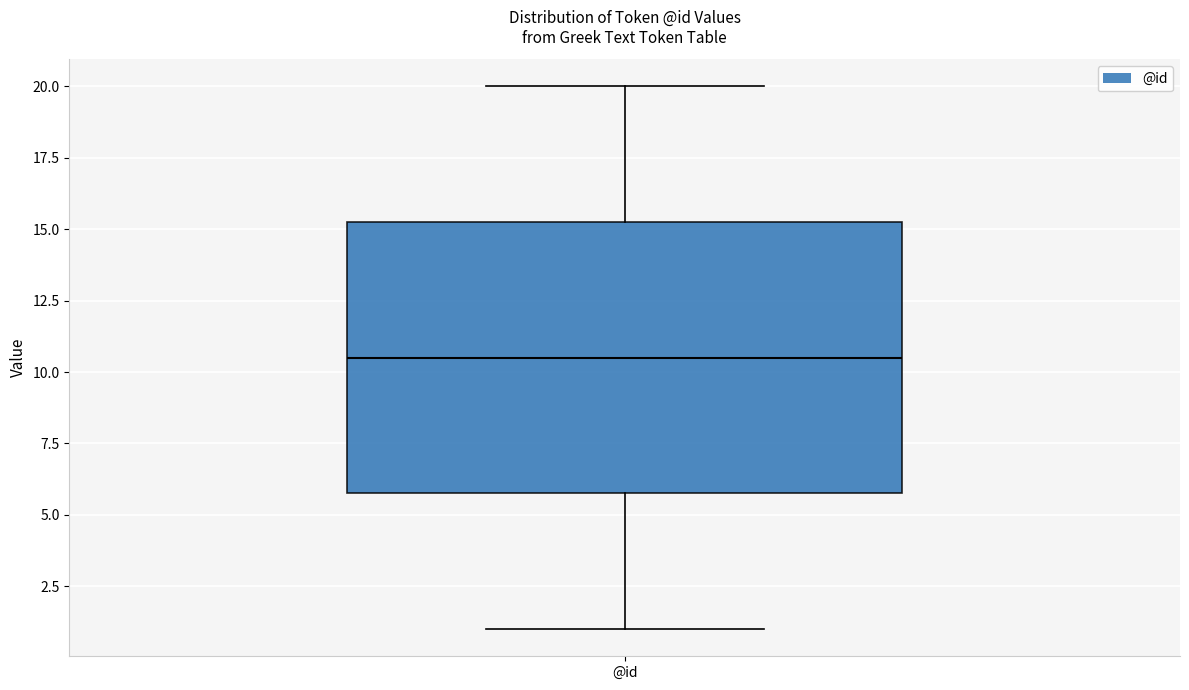

Where is the lower edge of the box for @id on the y-axis? The values are not printed on the chart, so give them approximately, as read against the axis.

6.0